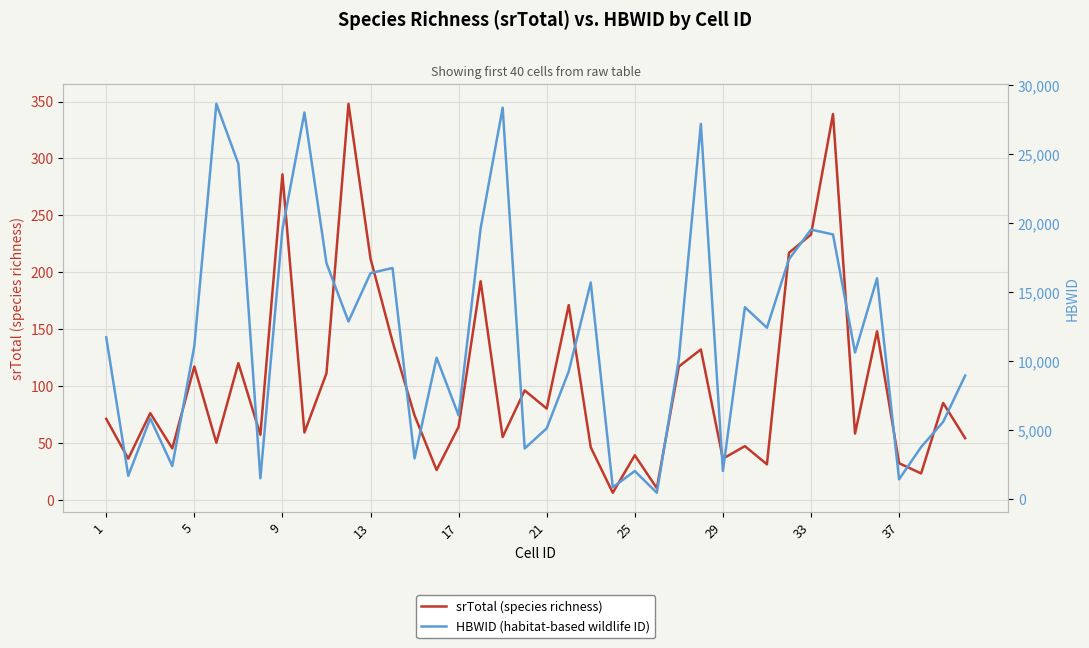

What is the difference between the maximum and minimum values in the HBWID (habitat-based wildlife ID) series?

28209